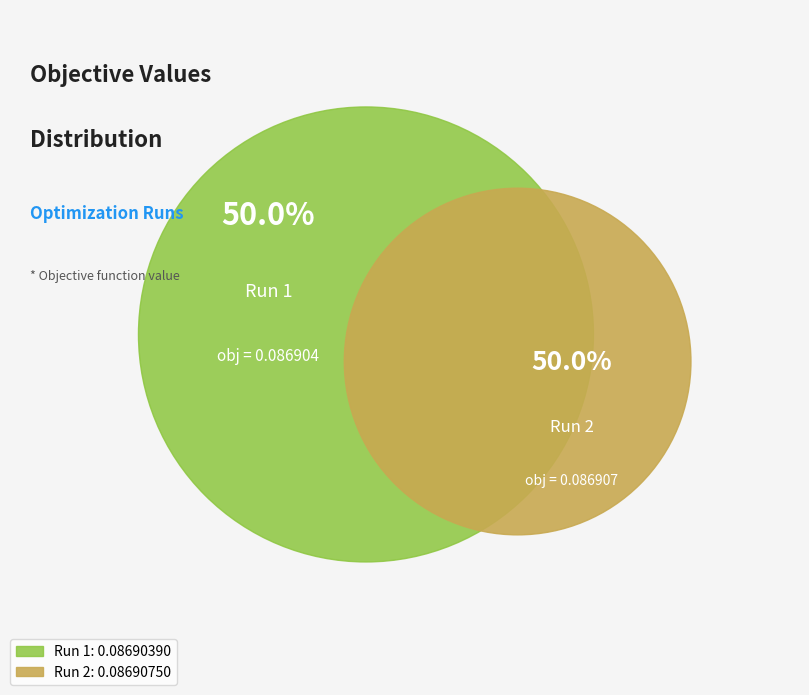

The Run 2 slice represents 58% of the pie. True or false?

False